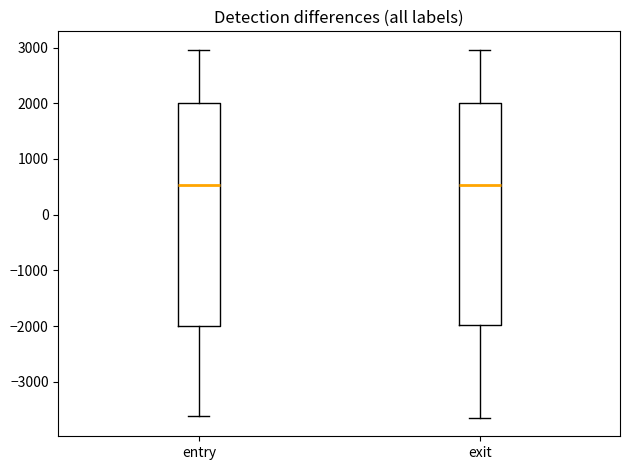

Reading left to right, read every box against the y-axis: the position of its median line, the range the box covers, and the ends of its whiskers. The values are not printed on the chart, so give them approximately, as read against the axis.

entry: median 500, box -2000 to 2000, whiskers -3600 to 3000
exit: median 500, box -2000 to 2000, whiskers -3600 to 3000